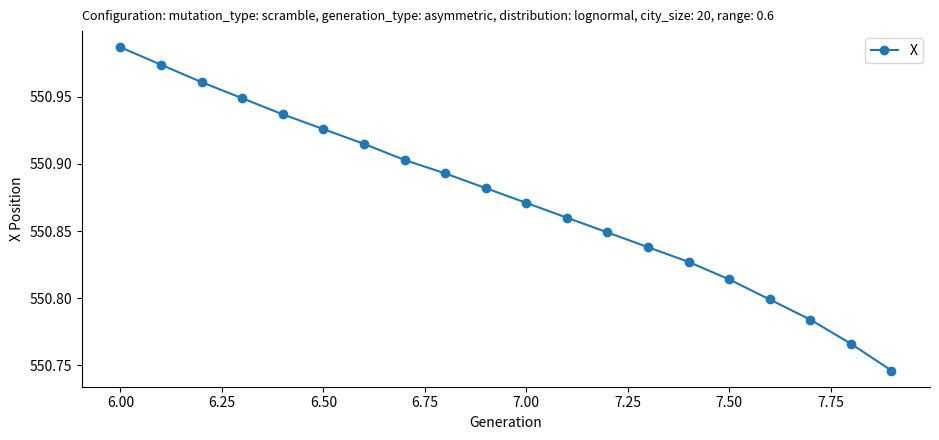

True or false: there are more than 1 points higher than both neighbors.

False